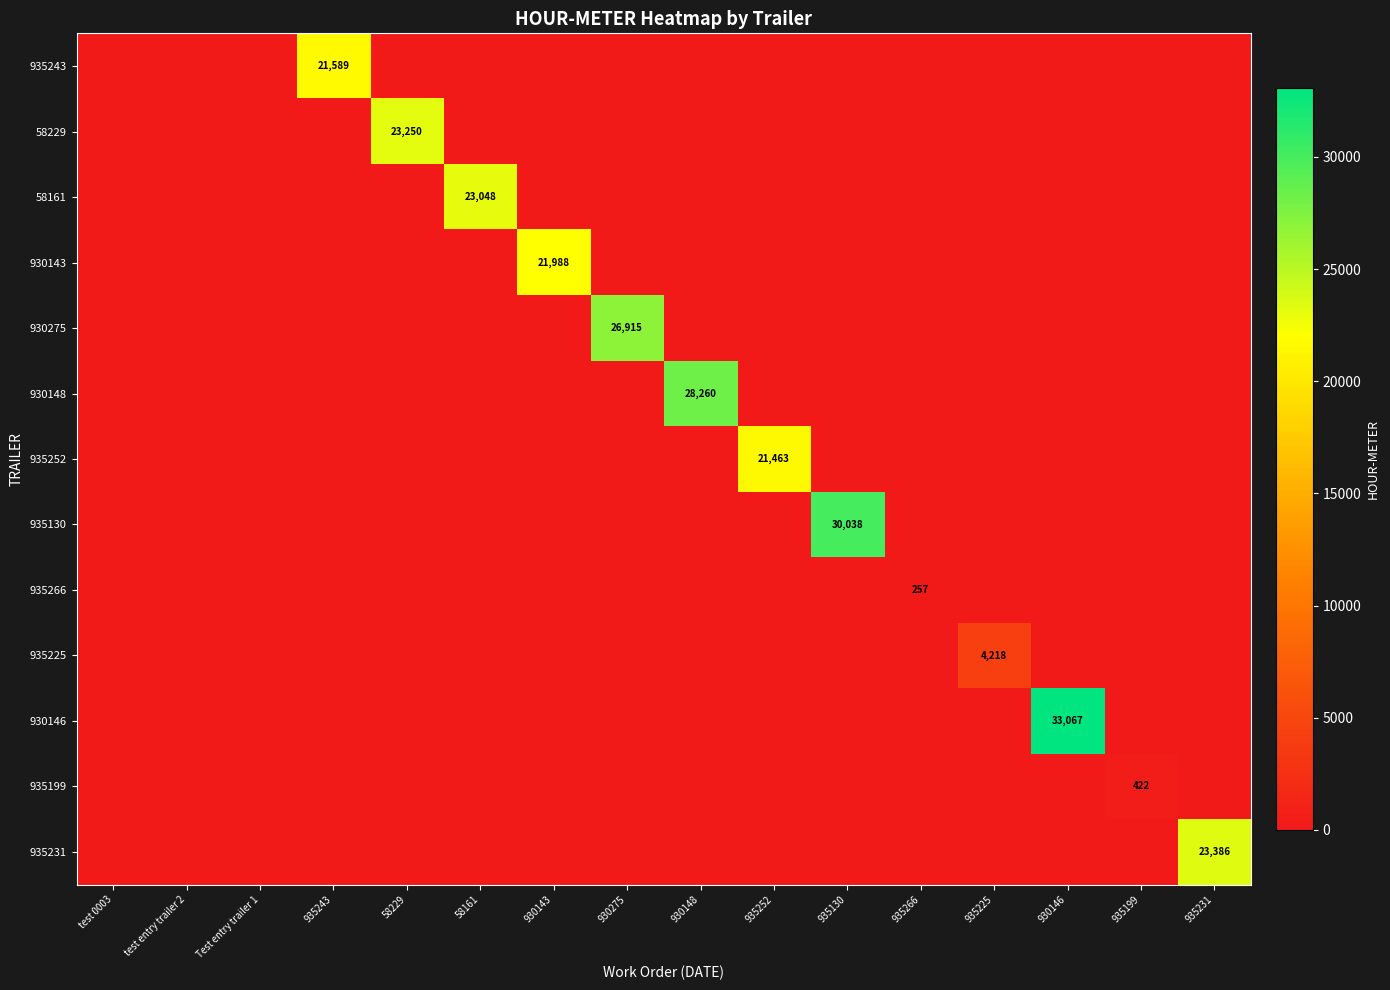

The value of 930148 at 930148 is 28260. True or false?

True